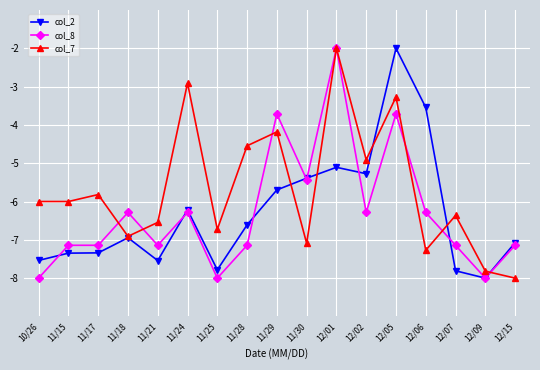

True or false: col_7 has more than 0 interior local peaks.

True